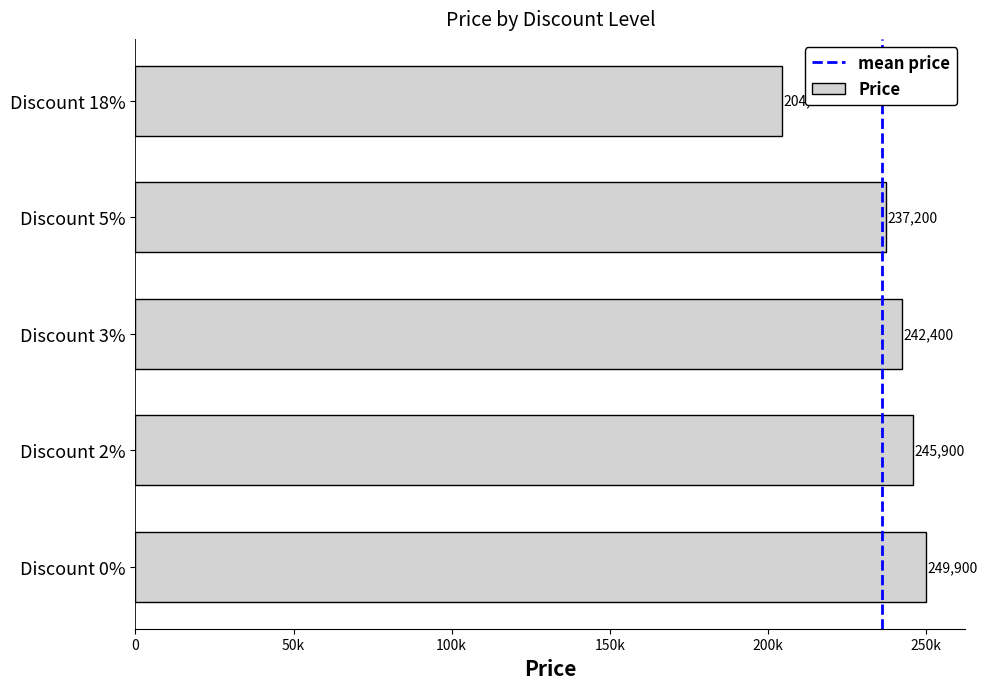

List the labels in order of value, largest first.

Discount 0%, Discount 2%, Discount 3%, Discount 5%, Discount 18%